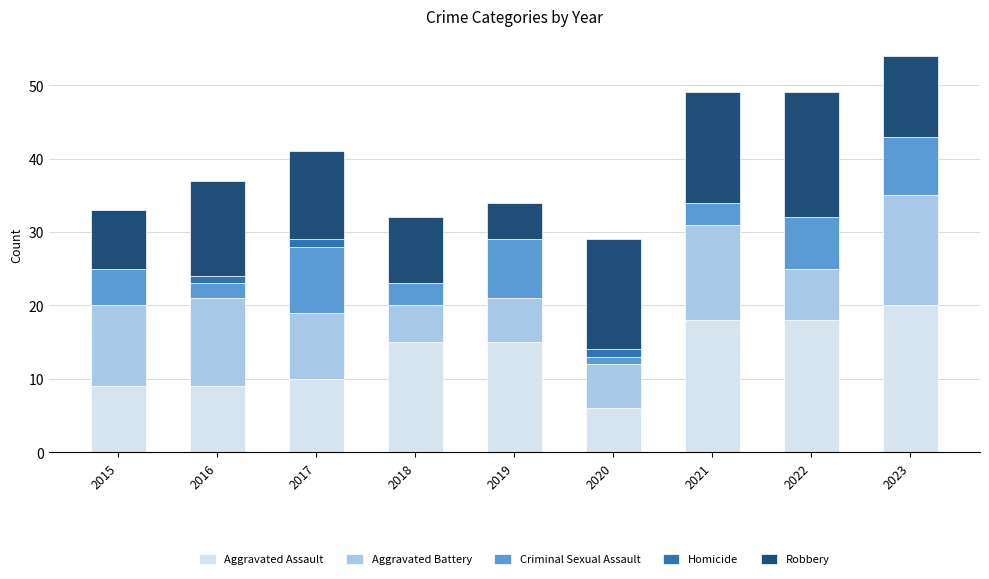

At which label does Aggravated Assault reach its peak?

2023